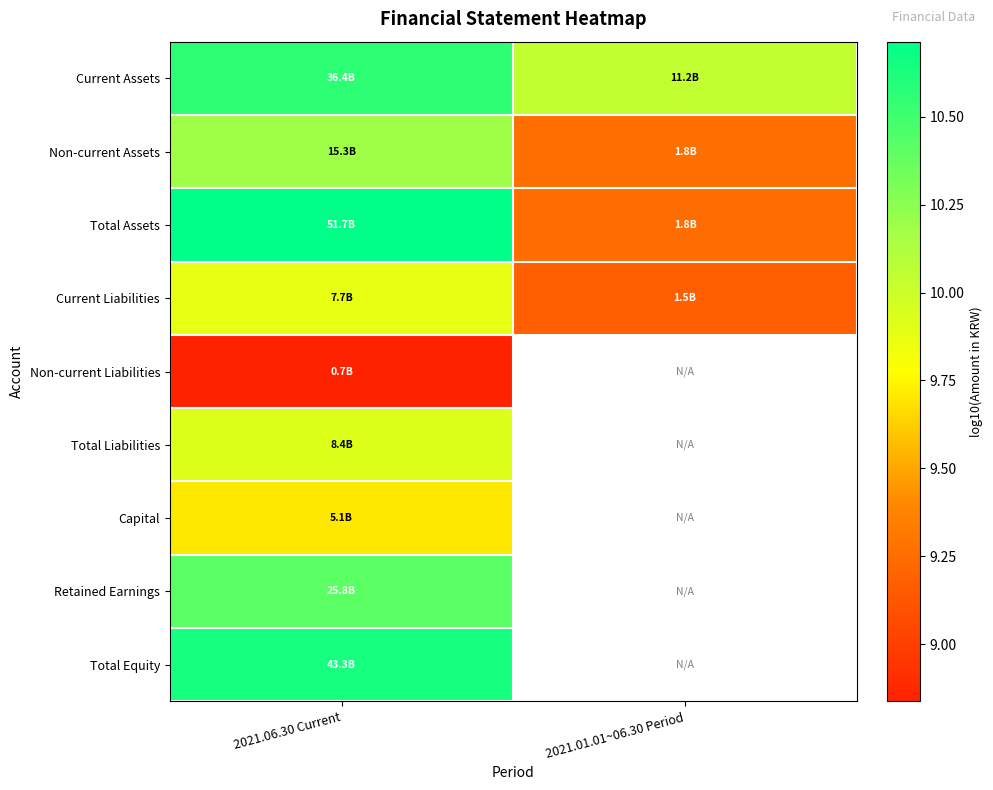

What is the lowest value of the Capital series?

9.7